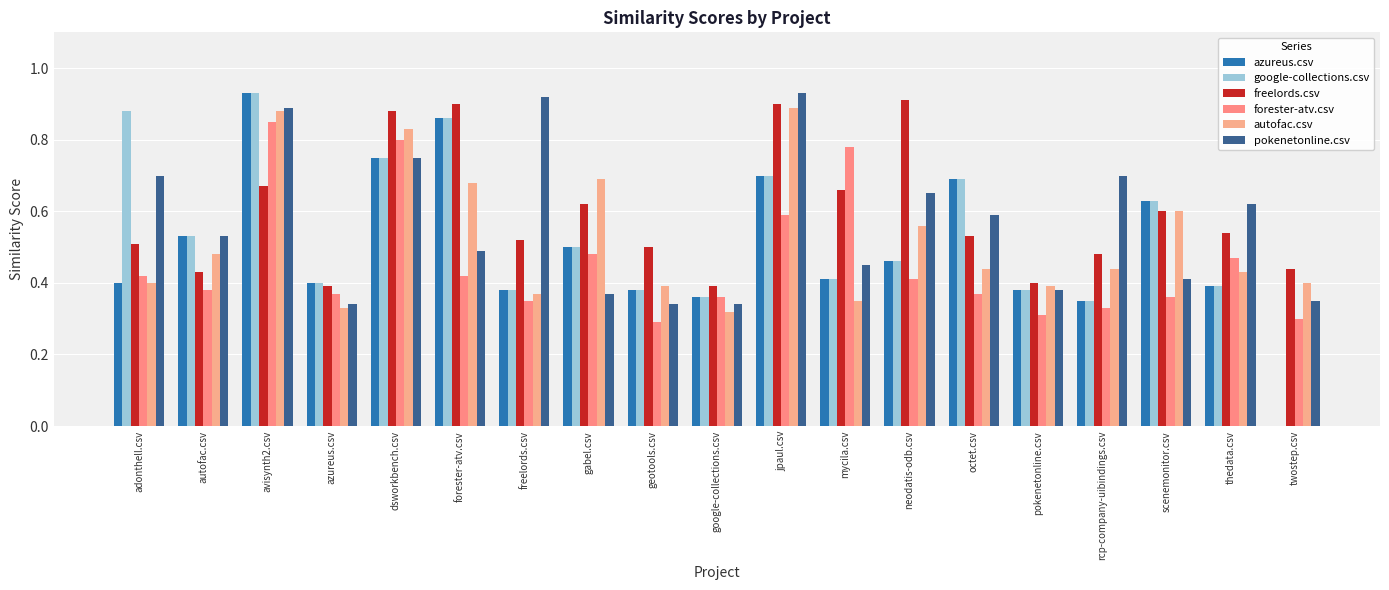

True or false: google-collections.csv has a value of 0.2 at neodatis-odb.csv.

False